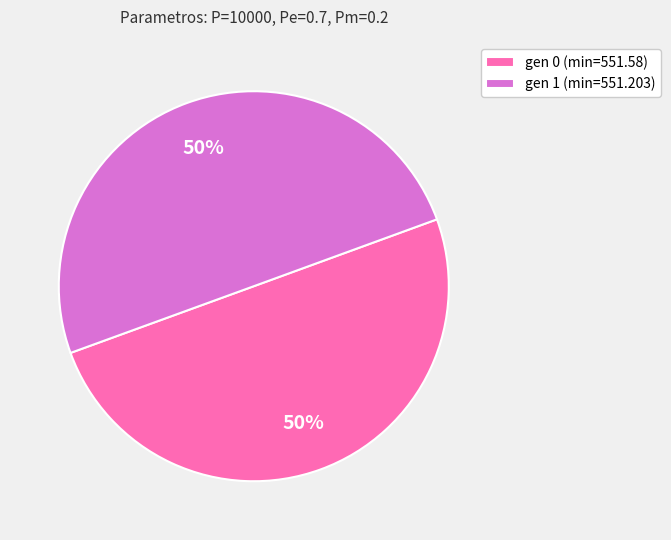

What is the ratio of the value at gen 1 (min=551.203) to the value at gen 0 (min=551.58)?

1.0